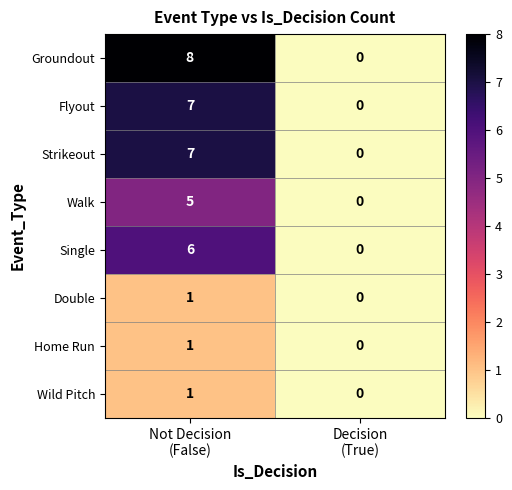

What is the sum of all Flyout values?

7